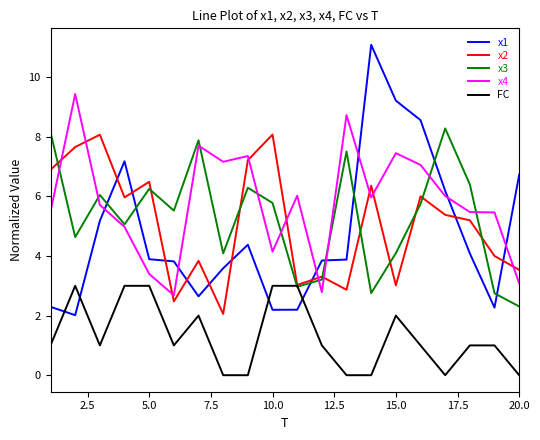

Which series has the widest spread of values?

x1